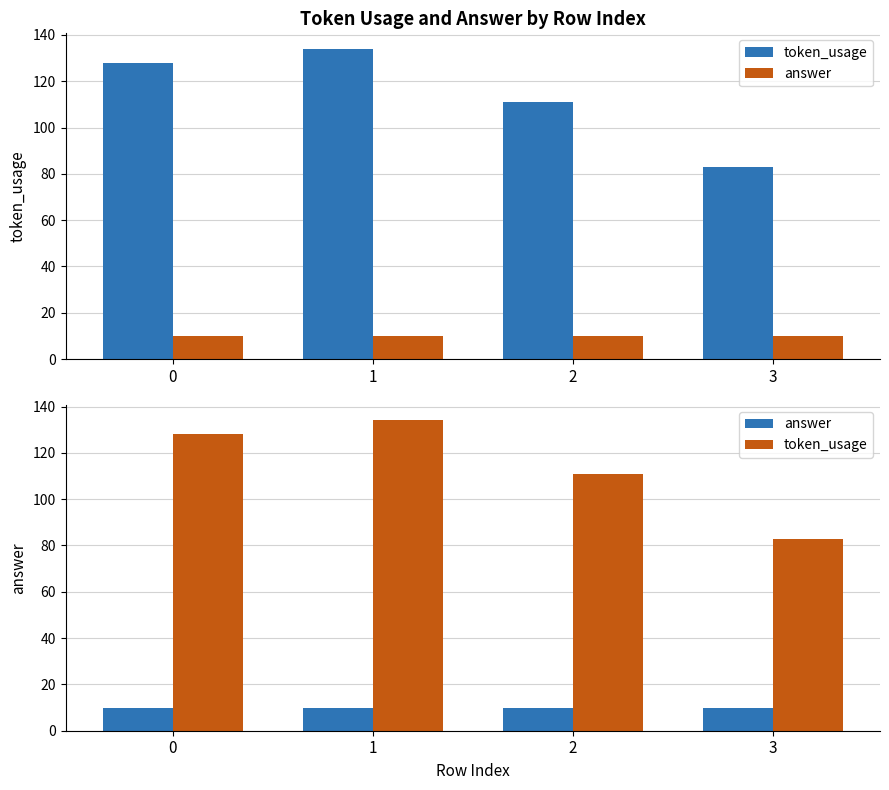

How many token_usage values are between 111 and 134?

3